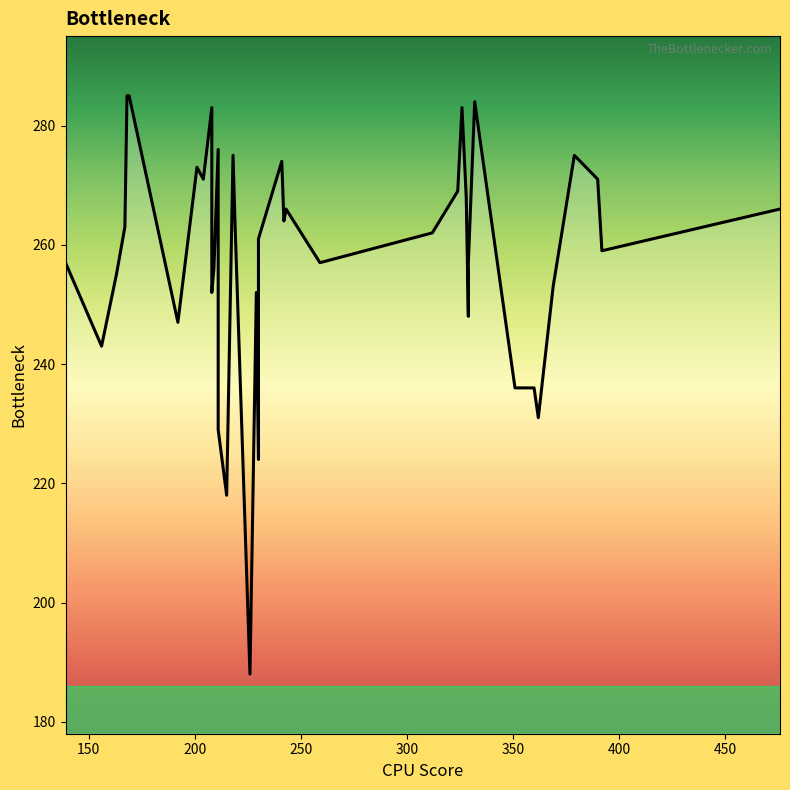

Reading right to left, what are all the values shown in this chart?

266	259	271	275	253	231	236	236	284	257	248	268	283	269	262	257	266	264	274	261	224	252	188	263	275	218	229	276	256	252	283	271	273	247	285	285	263	255	243	257